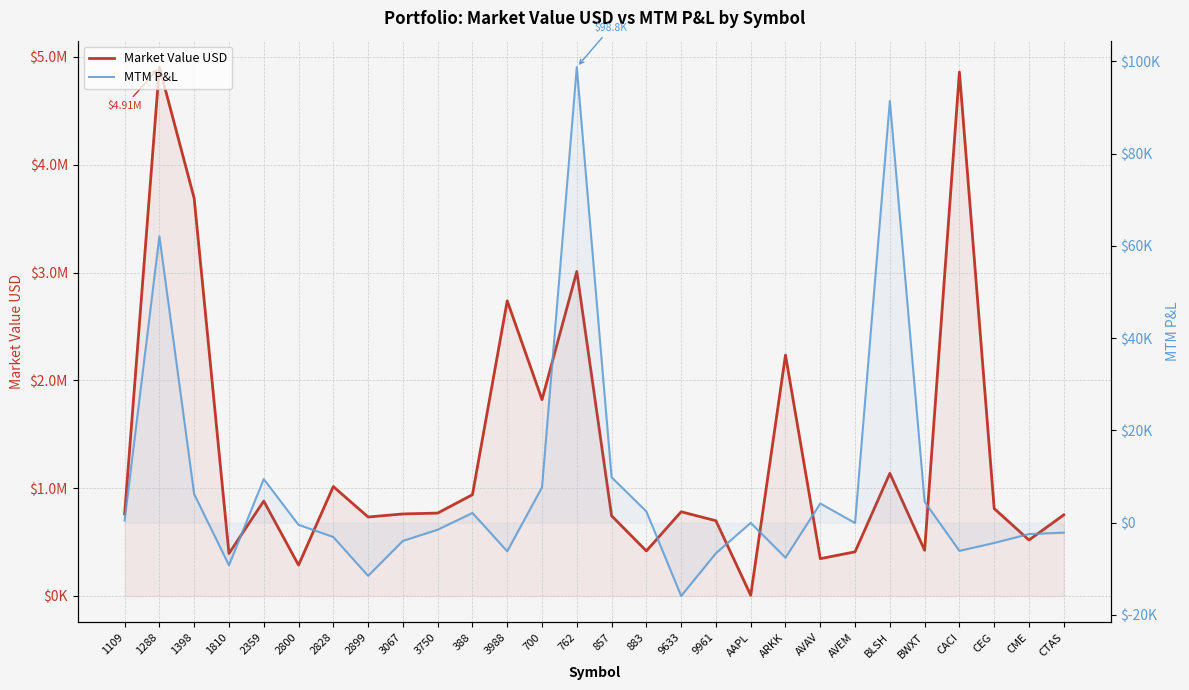

List the labels in order of MTM P&L value, largest first.

762, BLSH, 1288, 857, 2359, 700, 1398, BWXT, AVAV, 883, 388, 1109, AAPL, AVEM, 2800, 3750, CTAS, CME, 2828, 3067, CEG, CACI, 3988, 9961, ARKK, 1810, 2899, 9633